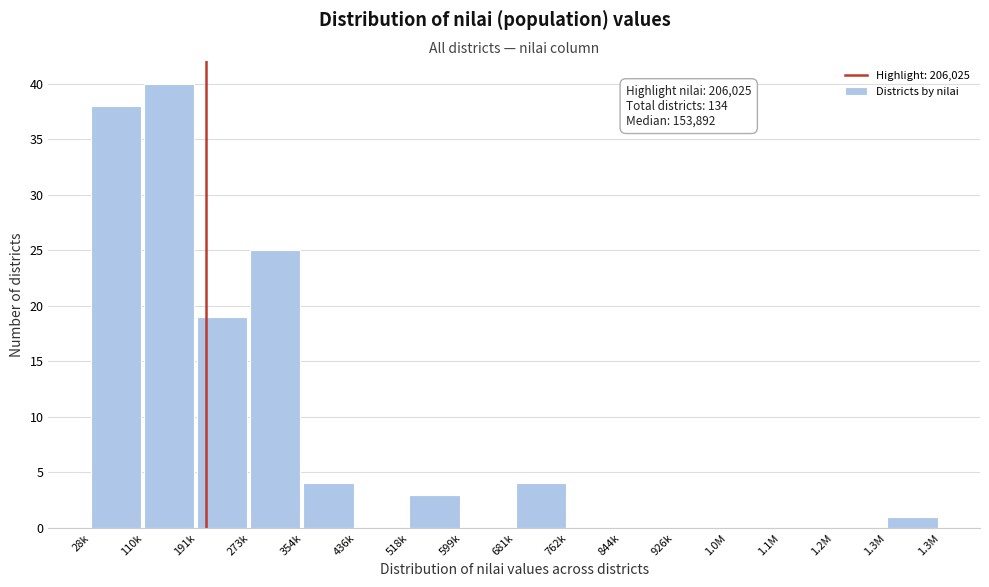

Reading left to right, list all the values displayed in this chart.

28k=38	110k=40	191k=19	273k=25	354k=4	436k=0	518k=3	599k=0	681k=4	762k=0	844k=0	926k=0	1.0M=0	1.1M=0	1.2M=0	1.3M=1